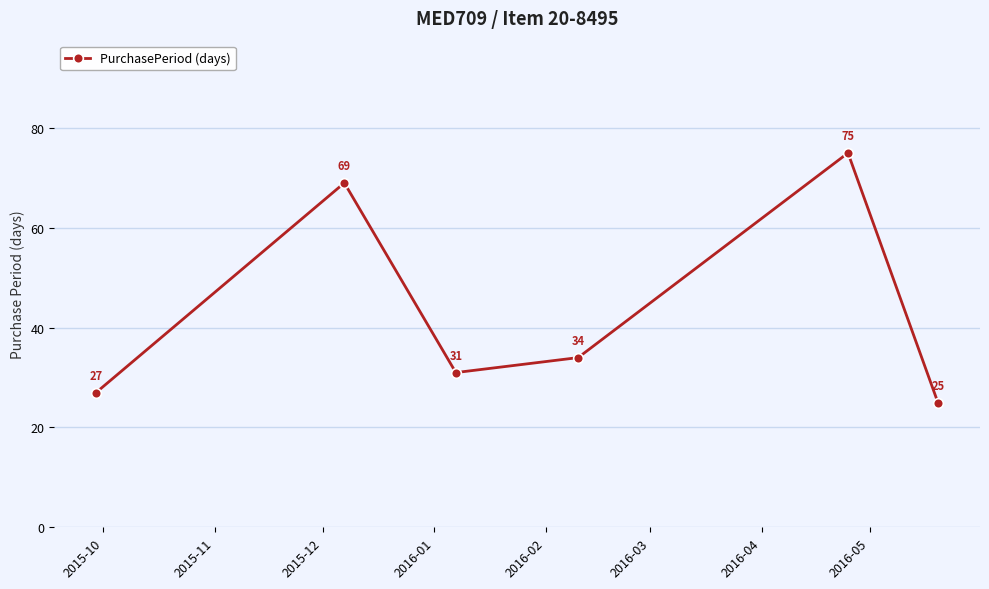

What is the maximum value shown in the chart?

75